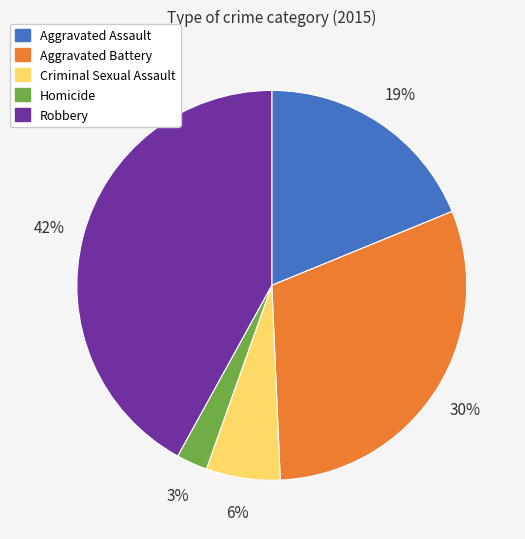

Which slice is the largest?

Robbery